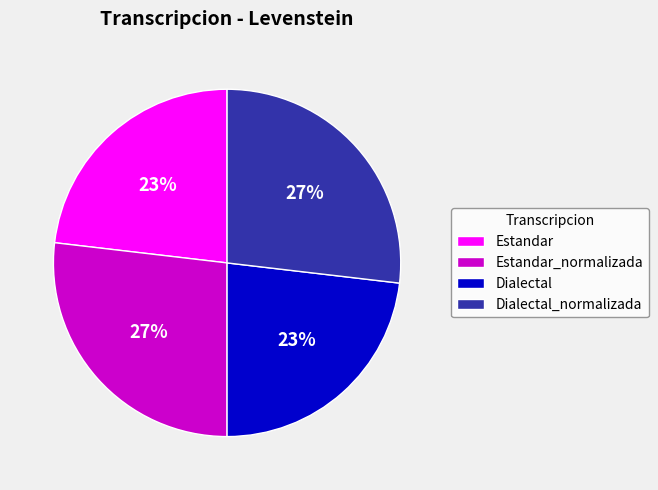

The Estandar_normalizada slice represents 36% of the pie. True or false?

False